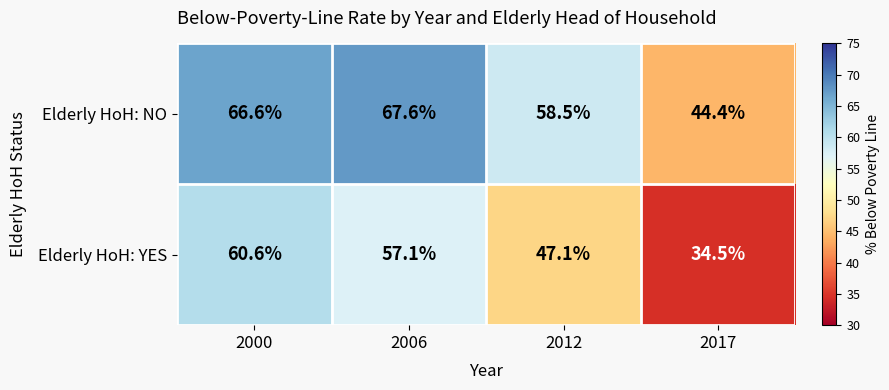

What is the smallest value displayed?

34.5